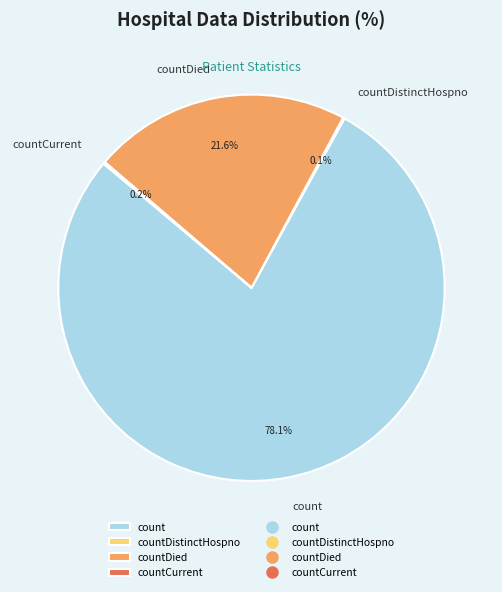

To the nearest percent, what is the difference between the largest and smallest slice percentages?

78%